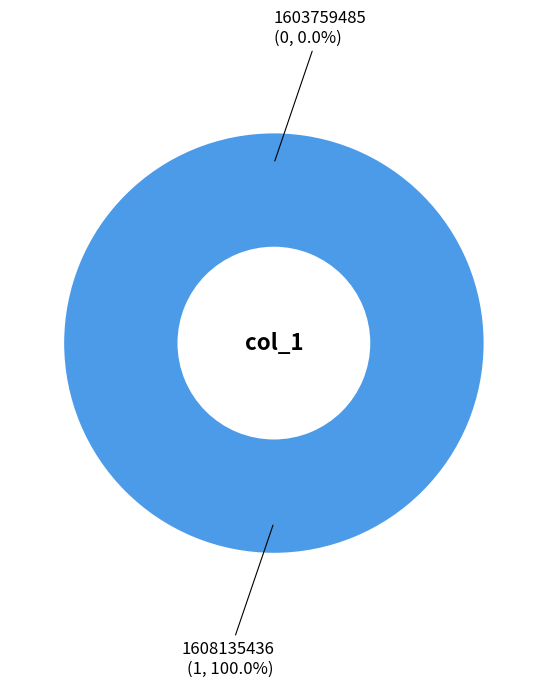

What portion of the pie excludes 1603759485?

100.0%